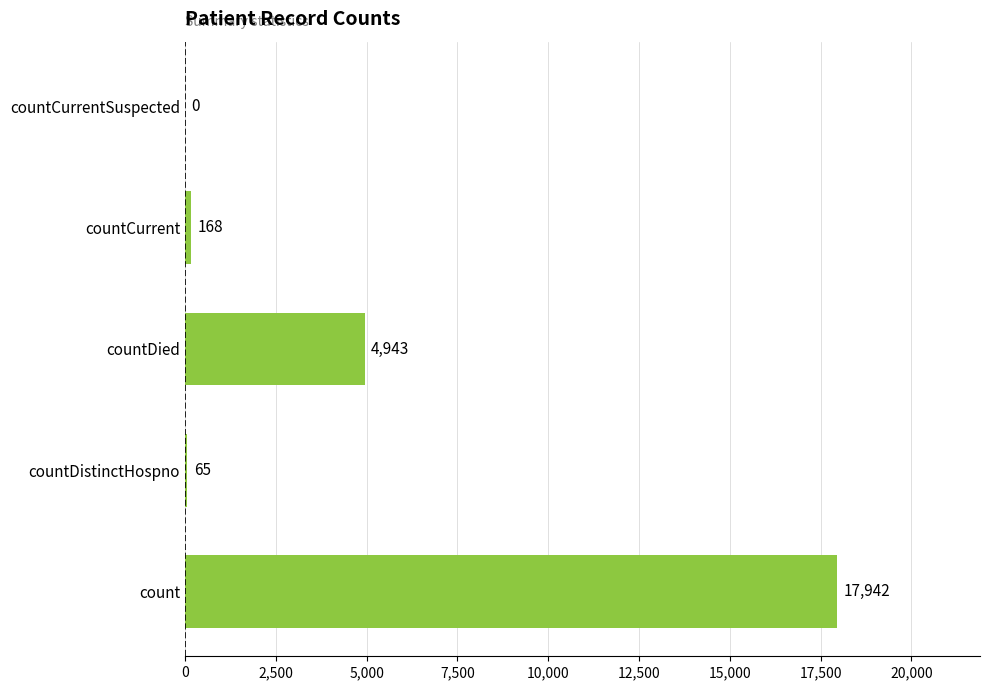

Are the bars horizontal?

Yes